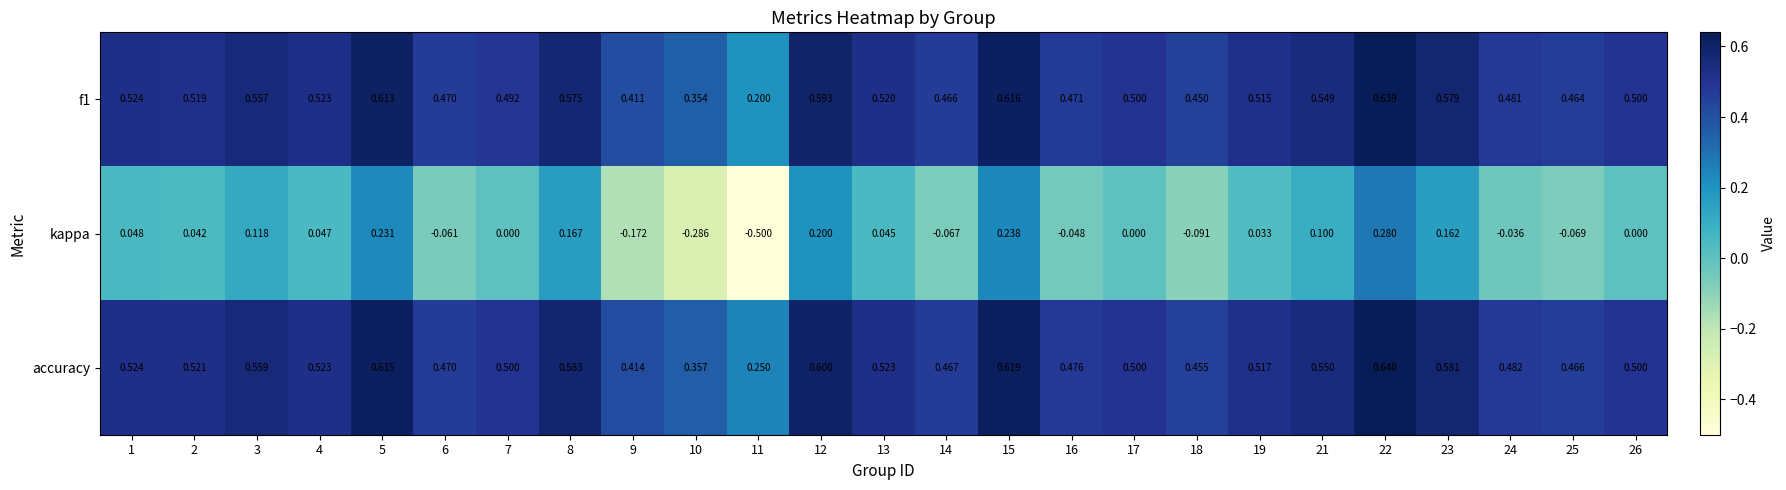

At which category does the chart reach its minimum across all series?

11